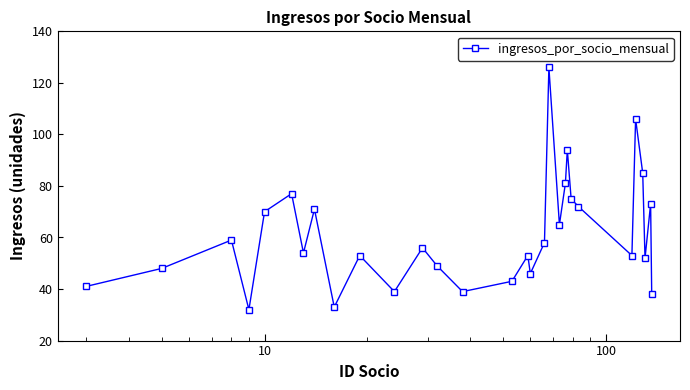

What is the average value?

61